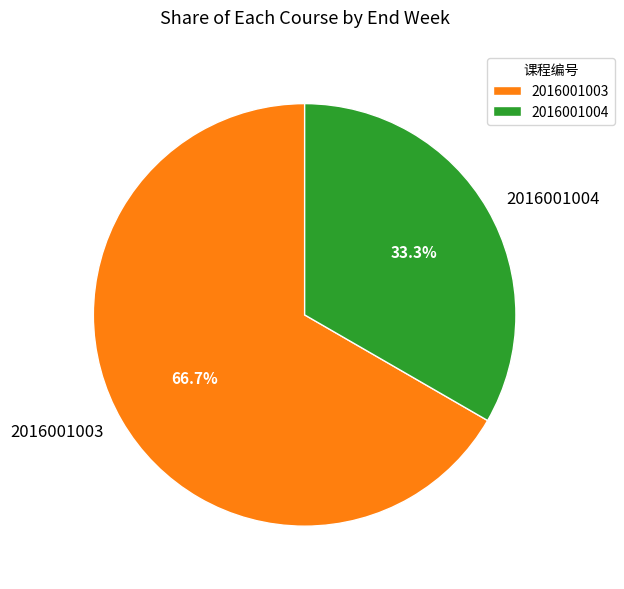

Between 2016001003 and 2016001004, which is larger?

2016001003